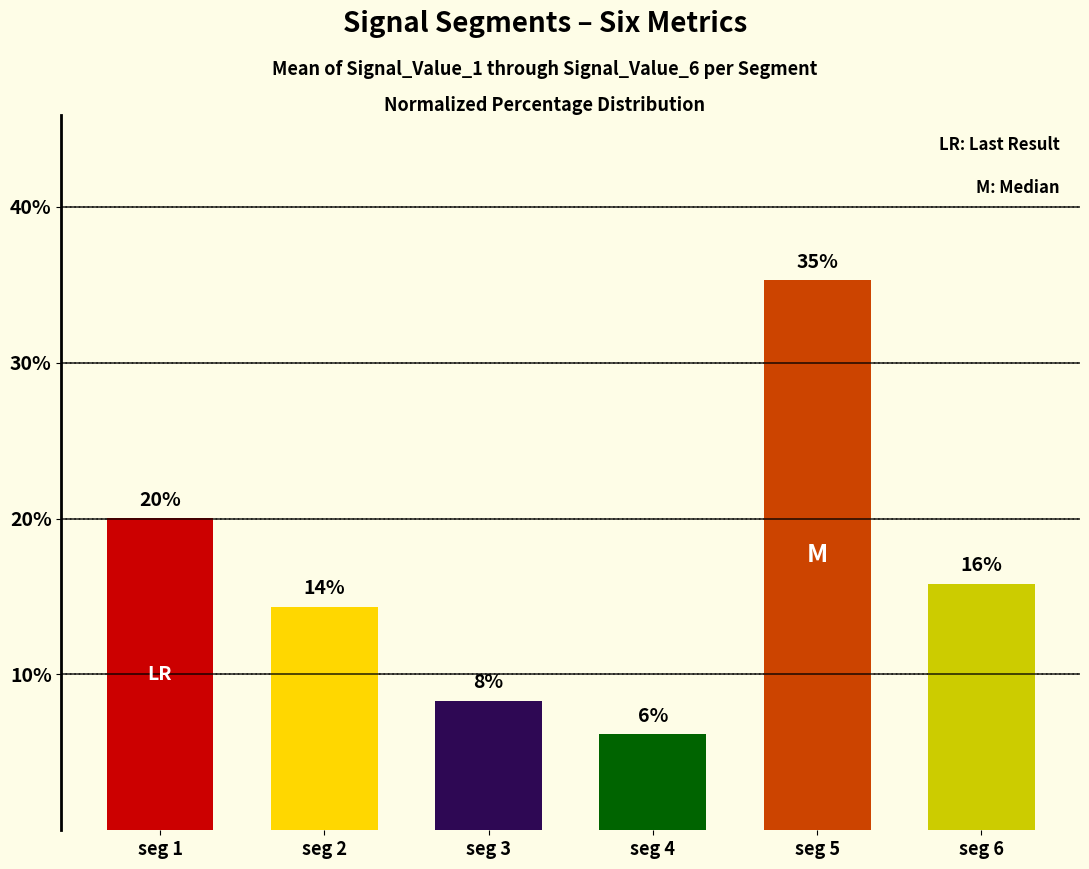

How many bars are there in total?

6